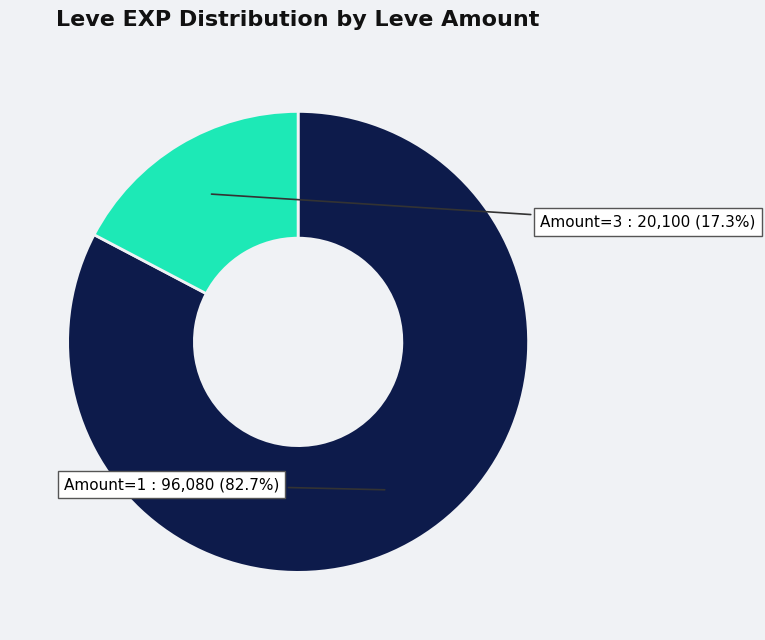

Does any single category account for the majority?

Yes